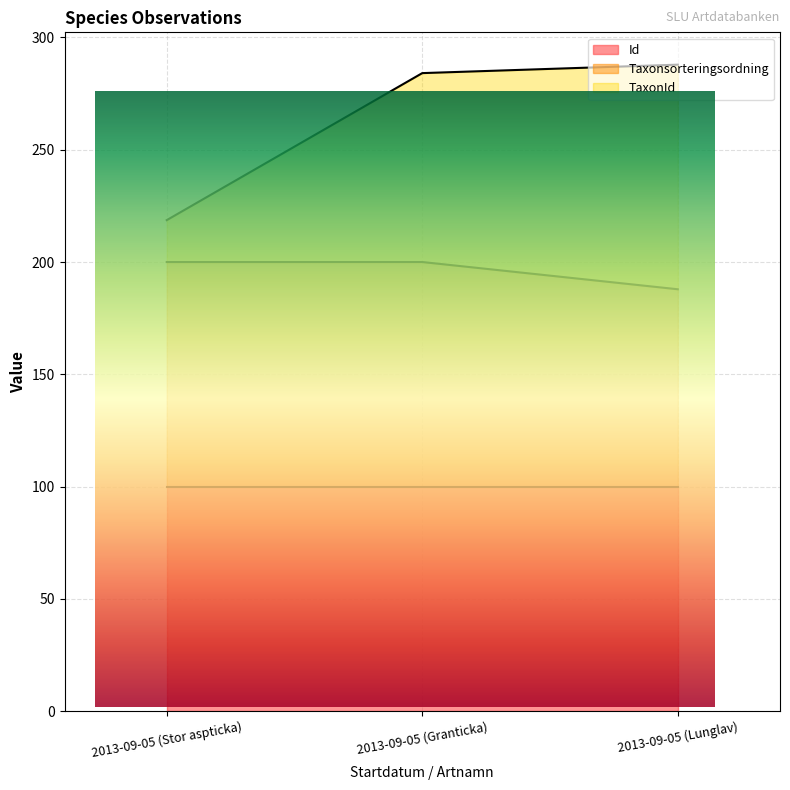

How many distinct data groups are displayed?

3